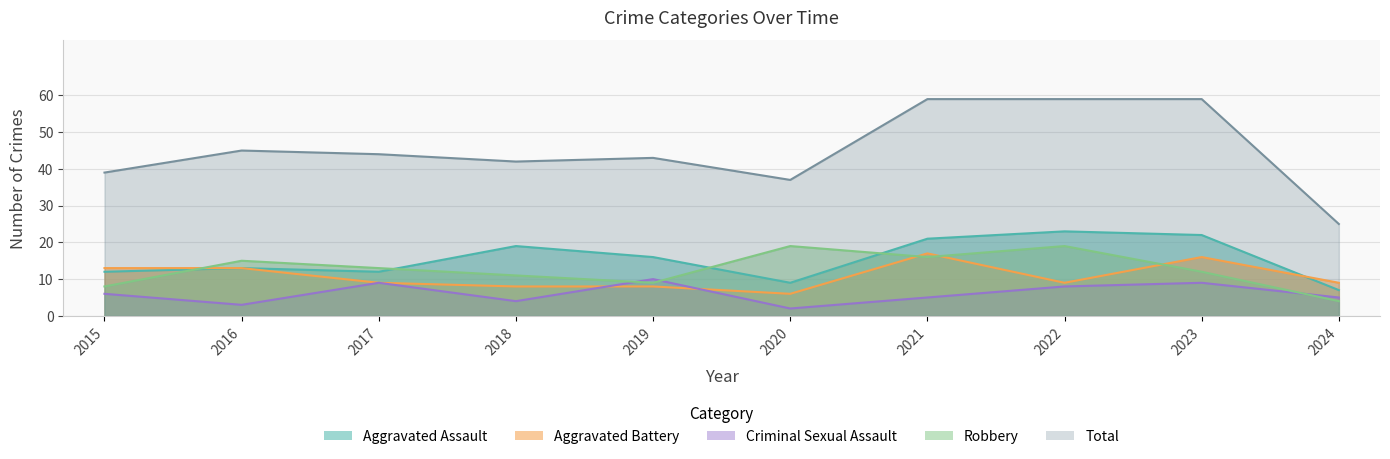

Reading left to right, what are all the values shown in this chart?

Aggravated Assault: 12	13	12	19	16	9	21	23	22	7
Aggravated Battery: 13	13	9	8	8	6	17	9	16	9
Criminal Sexual Assault: 6	3	9	4	10	2	5	8	9	5
Robbery: 8	15	13	11	9	19	16	19	12	4
Total: 39	45	44	42	43	37	59	59	59	25